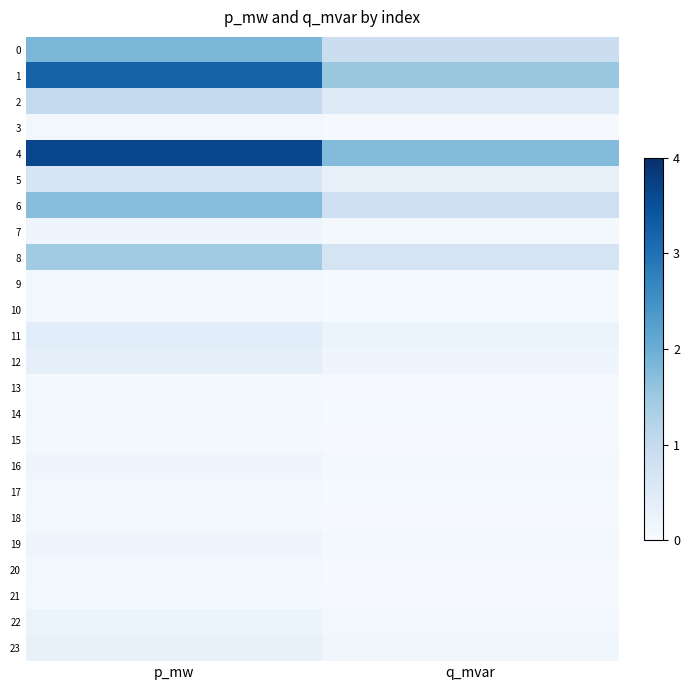

How many distinct data groups are displayed?

24